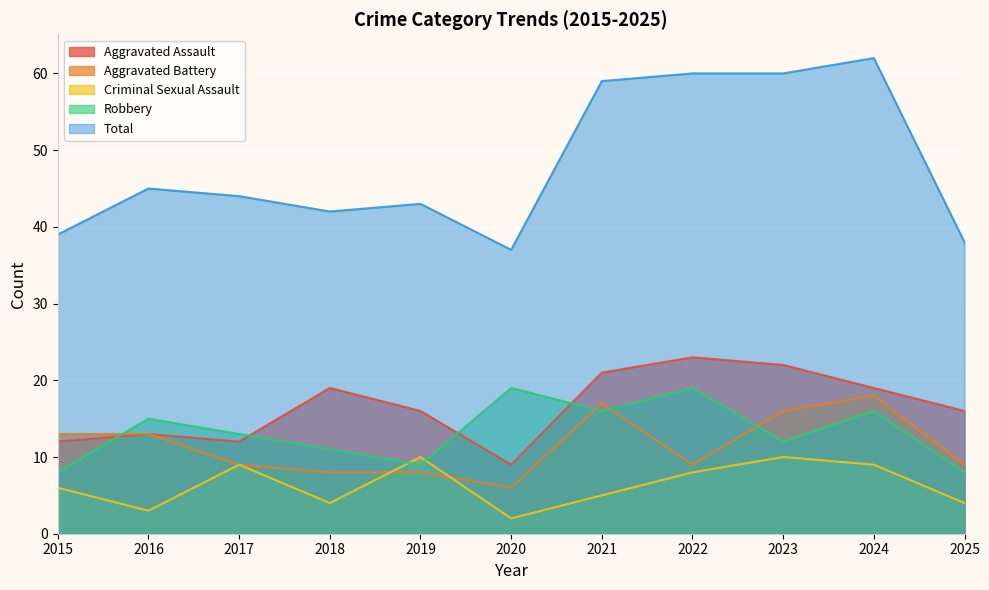

Reading left to right, transcribe all the data shown in this chart.

Aggravated Assault: 12	13	12	19	16	9	21	23	22	19	16
Aggravated Battery: 13	13	9	8	8	6	17	9	16	18	9
Criminal Sexual Assault: 6	3	9	4	10	2	5	8	10	9	4
Robbery: 8	15	13	11	9	19	16	19	12	16	8
Total: 39	45	44	42	43	37	59	60	60	62	38